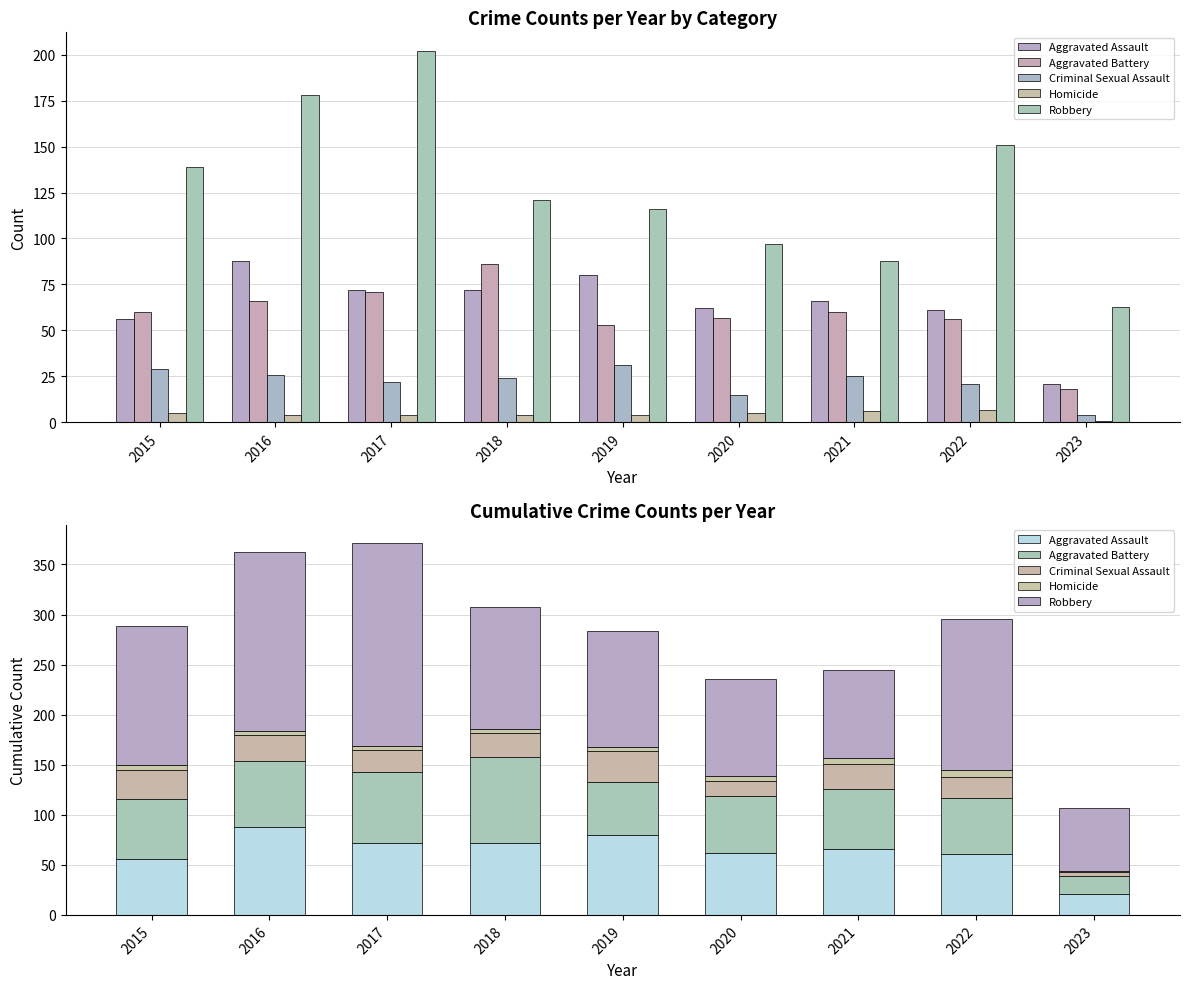

Between 2017 and 2020, which is larger?

2017